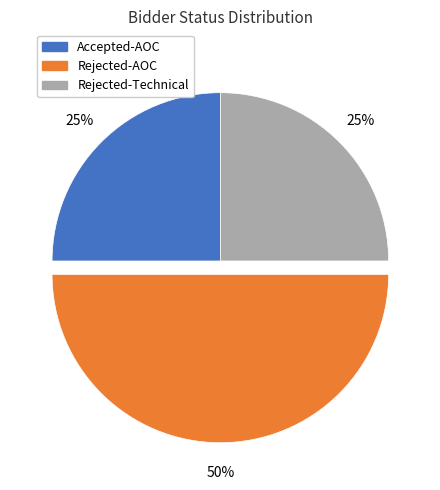

To the nearest percent, what is the average slice percentage?

33%